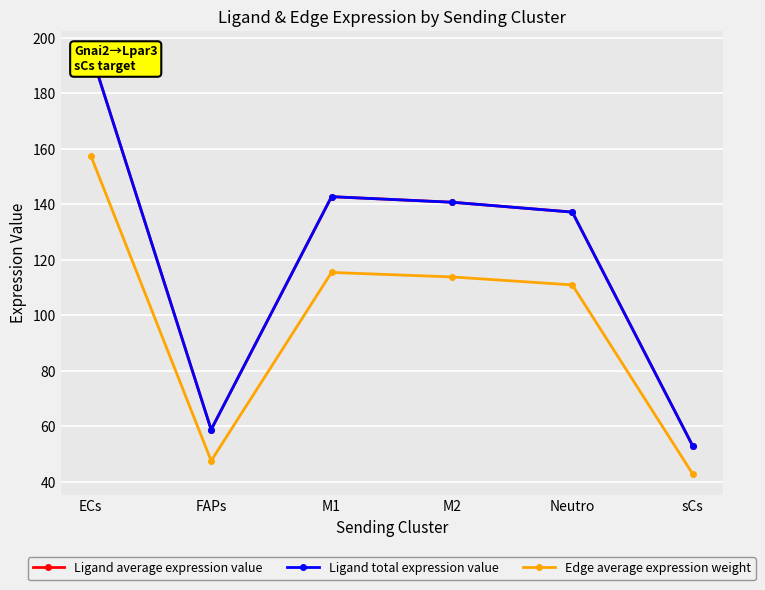

What is the minimum value shown in the chart?

42.8